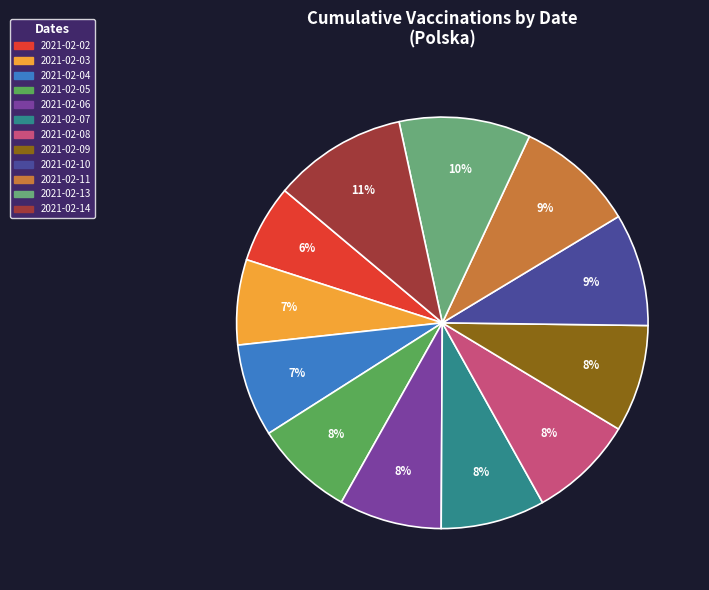

Is 2021-02-05 the majority of the pie?

No